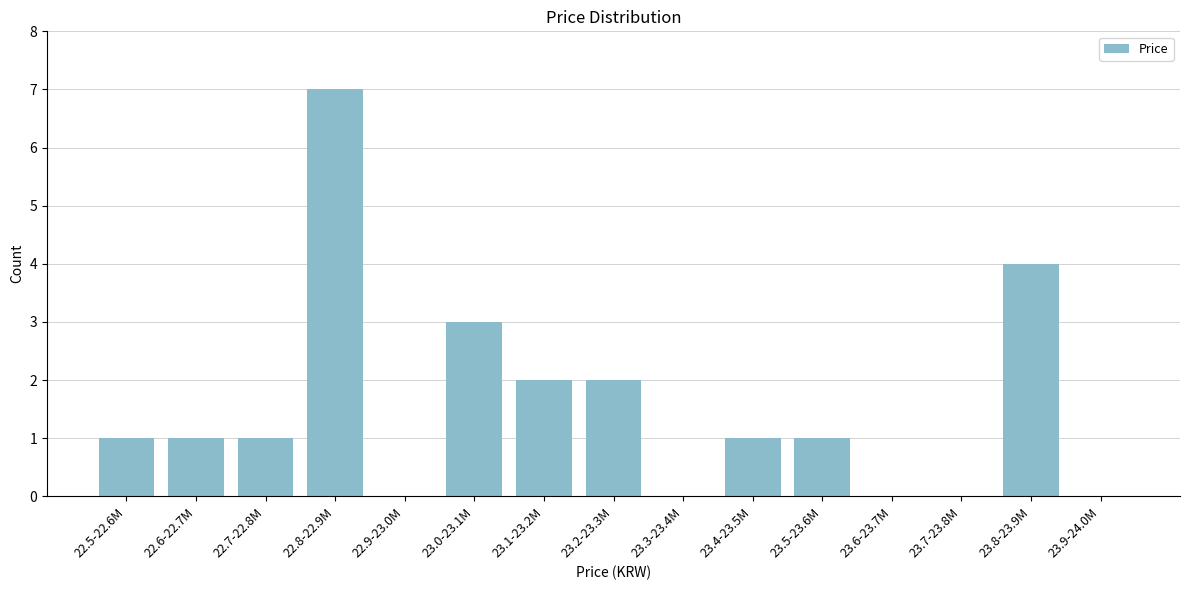

Reading left to right, what are all the values shown in this chart?

22.5-22.6M=1	22.6-22.7M=1	22.7-22.8M=1	22.8-22.9M=7	22.9-23.0M=0	23.0-23.1M=3	23.1-23.2M=2	23.2-23.3M=2	23.3-23.4M=0	23.4-23.5M=1	23.5-23.6M=1	23.6-23.7M=0	23.7-23.8M=0	23.8-23.9M=4	23.9-24.0M=0